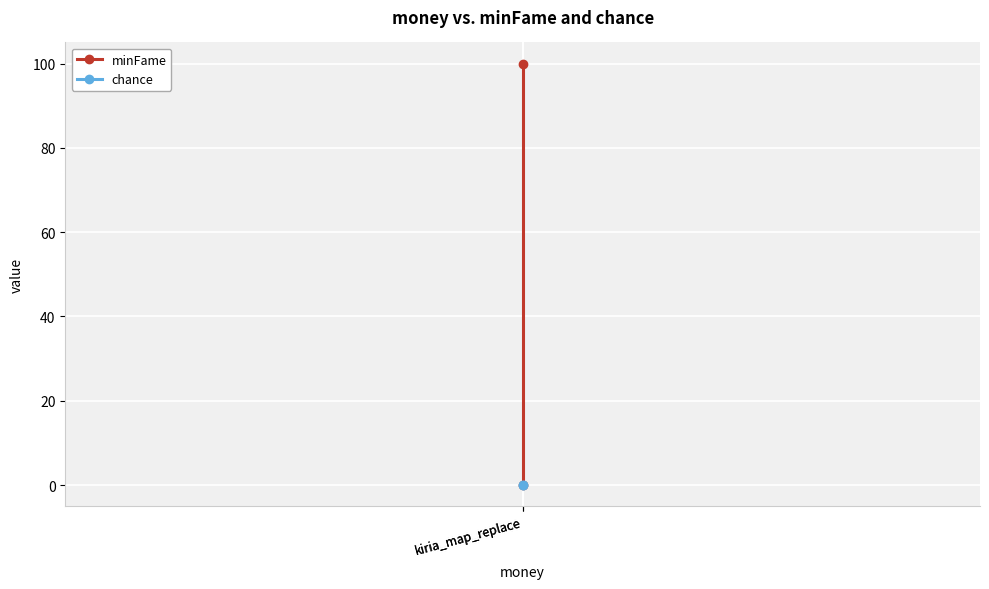

Which series has the largest total across all categories?

minFame